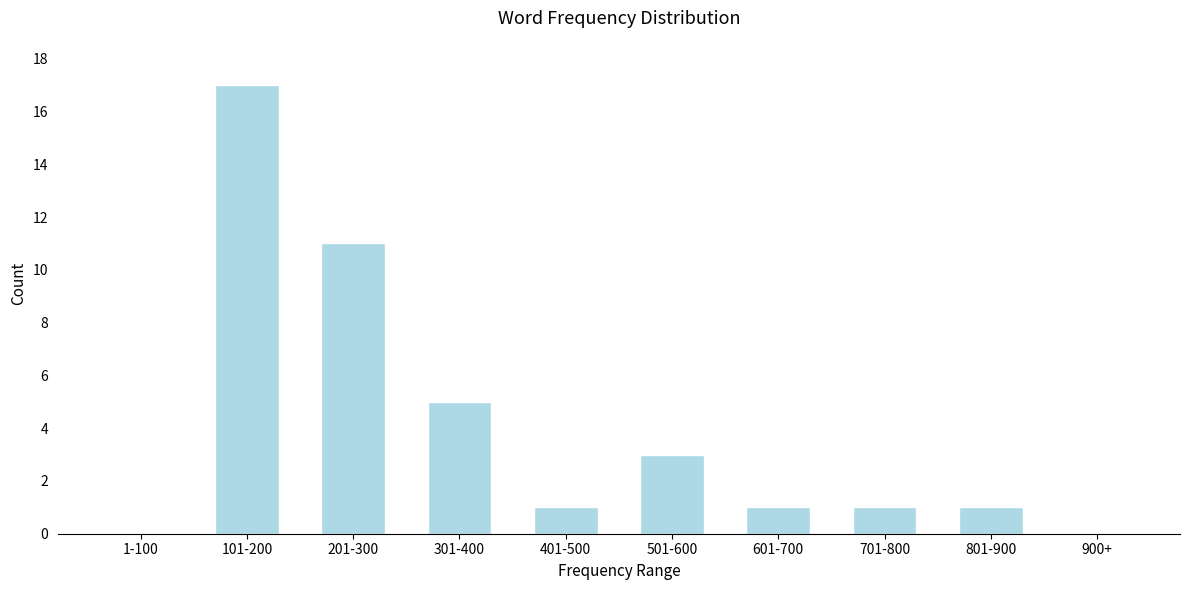

Reading left to right, extract all data points from this chart.

1-100=0	101-200=17	201-300=11	301-400=5	401-500=1	501-600=3	601-700=1	701-800=1	801-900=1	900+=0